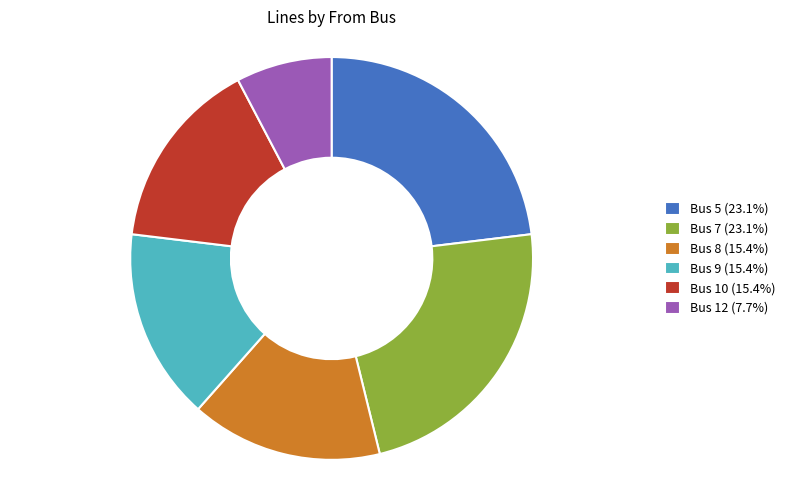

Do Bus 8 (15.4%) and Bus 9 (15.4%) together represent more than half of the pie?

No